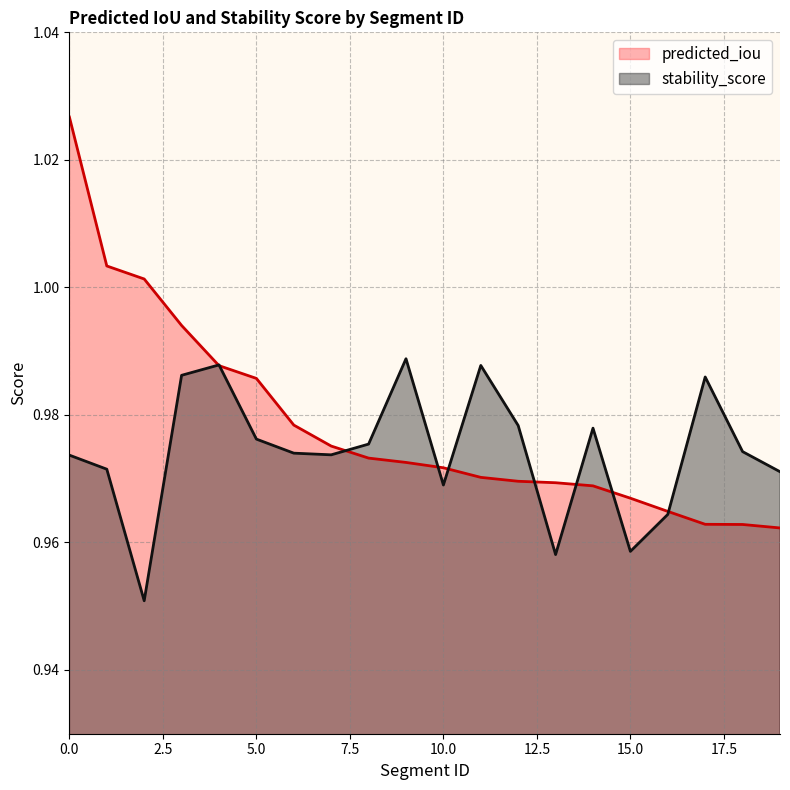

Reading right to left, list all the values displayed in this chart.

predicted_iou: 19=1.0	18=1.0	17=1.0	16=1.0	15=1.0	14=1.0	13=1.0	12=1.0	11=1.0	10=1.0	9=1.0	8=1.0	7=1.0	6=1.0	5=1.0	4=1.0	3=1.0	2=1.0	1=1.0	0=1.0
stability_score: 19=1.0	18=1.0	17=1.0	16=1.0	15=1.0	14=1.0	13=1.0	12=1.0	11=1.0	10=1.0	9=1.0	8=1.0	7=1.0	6=1.0	5=1.0	4=1.0	3=1.0	2=1.0	1=1.0	0=1.0